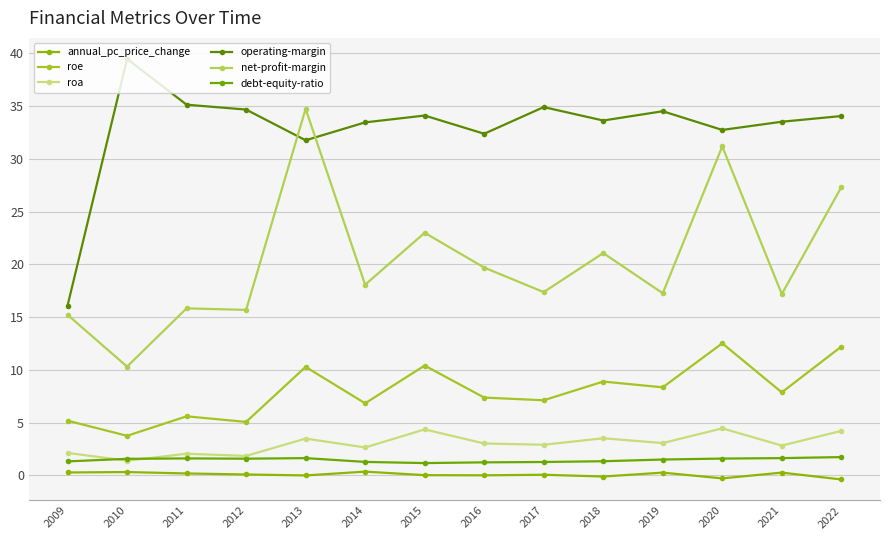

True or false: annual_pc_price_change and roa cross at least once.

False